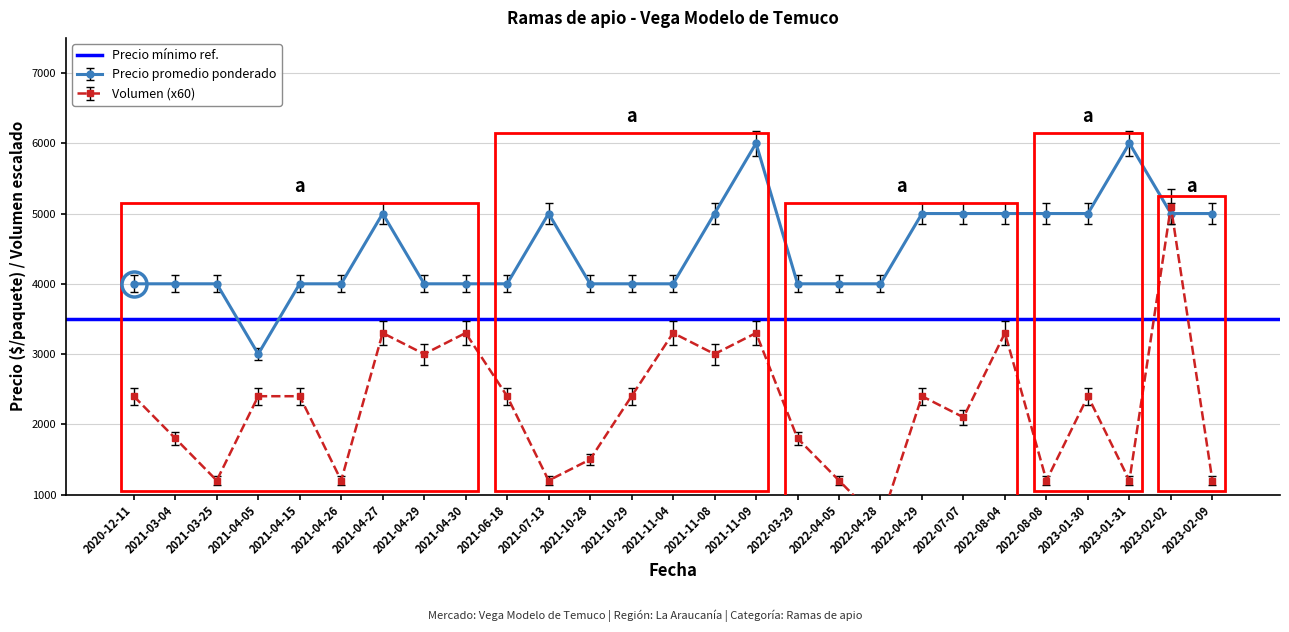

What is the greatest value displayed?

6000